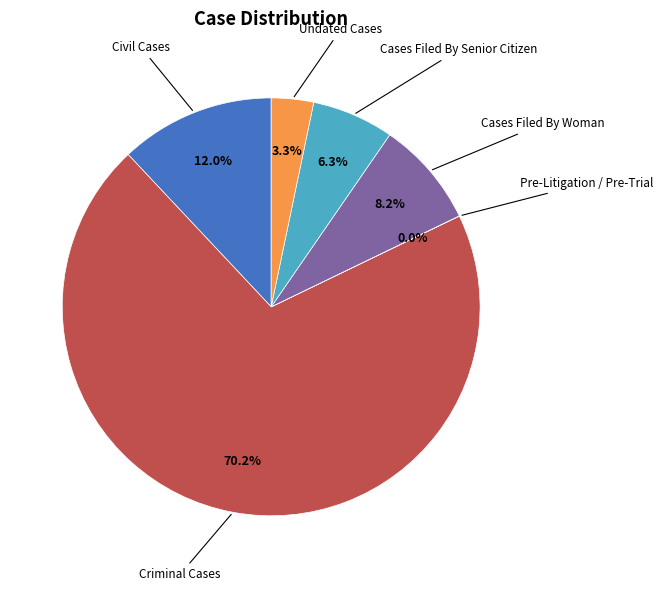

Is there any slice that represents more than half of the pie?

Yes